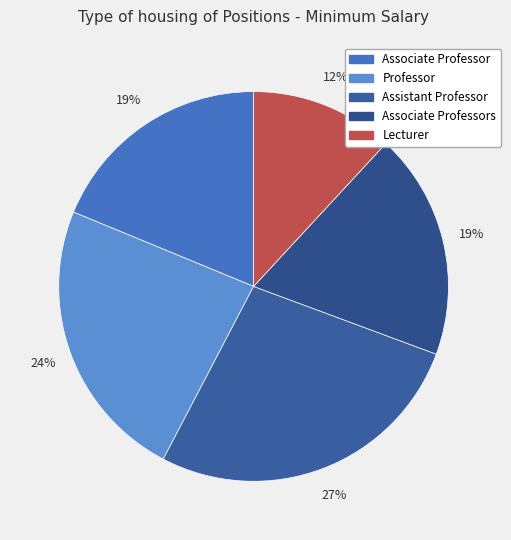

Which slice is the smallest?

Lecturer